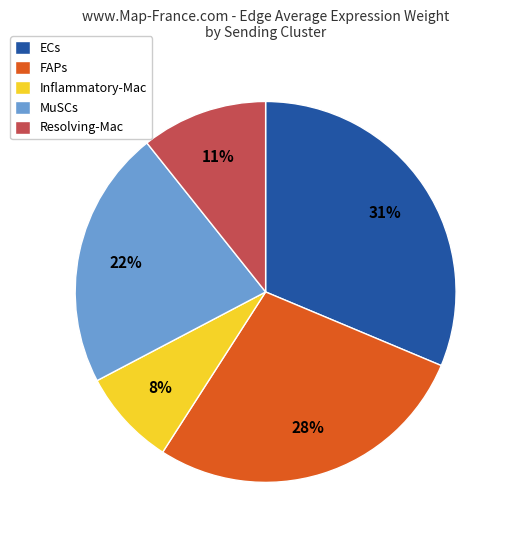

Is there a majority slice in this chart?

No